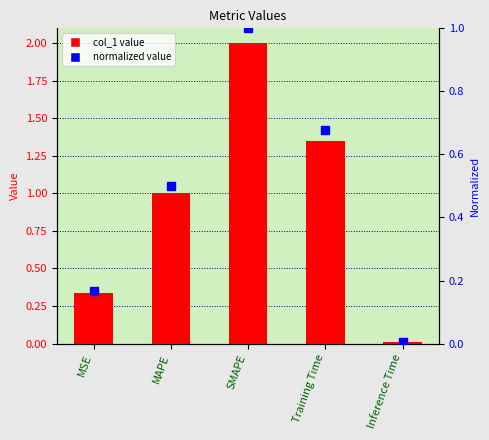

At how many categories does at least one series exceed 0?

5